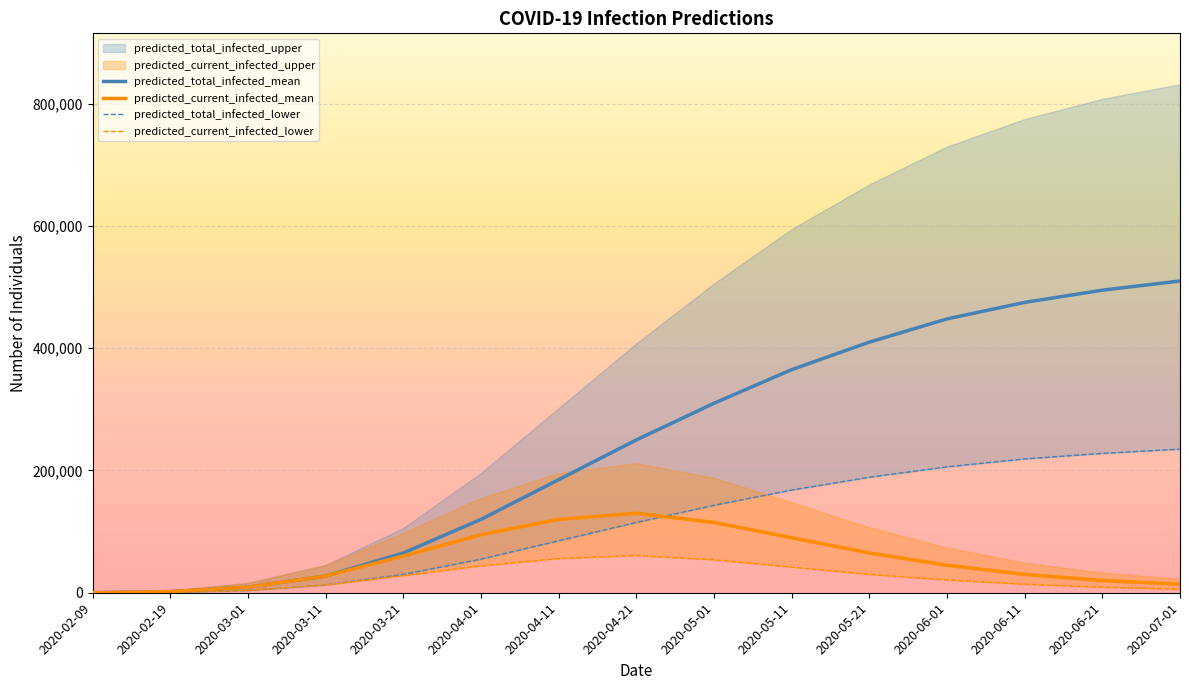

What position from the left is 2020-07-01?

15